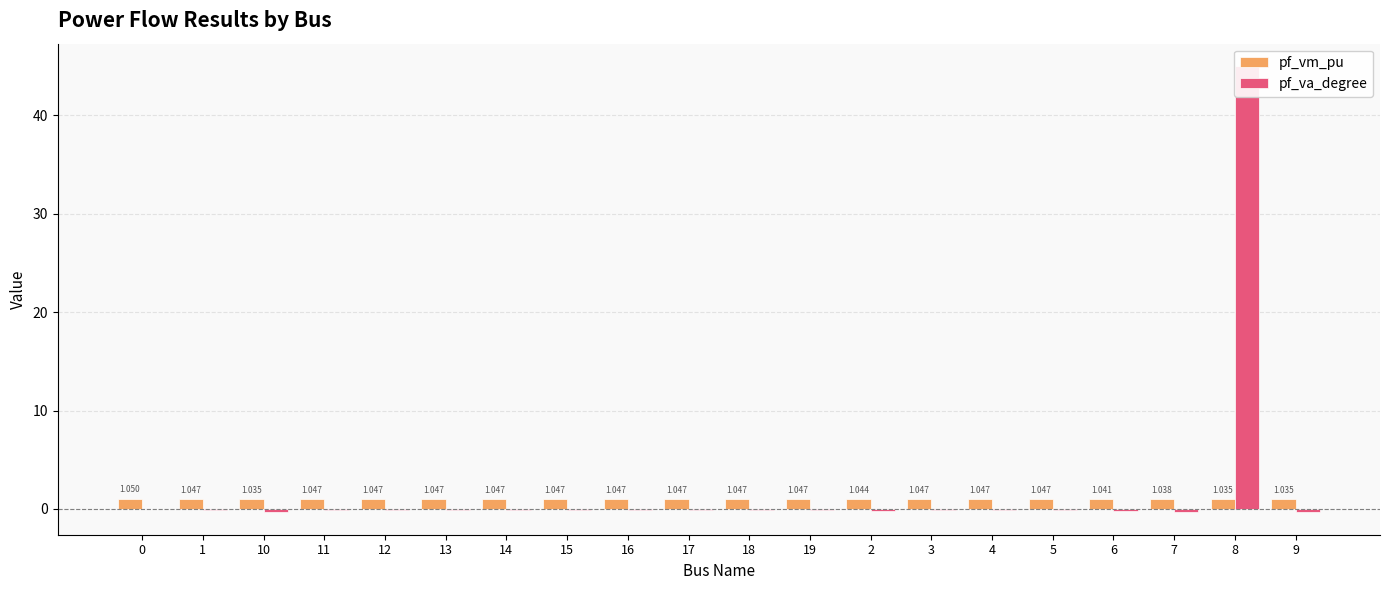

Reading left to right, transcribe all the data shown in this chart.

pf_vm_pu: 0=1.0	1=1.0	10=1.0	11=1.0	12=1.0	13=1.0	14=1.0	15=1.0	16=1.0	17=1.0	18=1.0	19=1.0	2=1.0	3=1.0	4=1.0	5=1.0	6=1.0	7=1.0	8=1.0	9=1.0
pf_va_degree: 0=-0.0	1=-0.1	10=-0.3	11=-0.1	12=-0.1	13=-0.1	14=-0.1	15=-0.1	16=-0.1	17=-0.1	18=-0.1	19=-0.1	2=-0.2	3=-0.1	4=-0.1	5=-0.1	6=-0.2	7=-0.3	8=45.0	9=-0.3